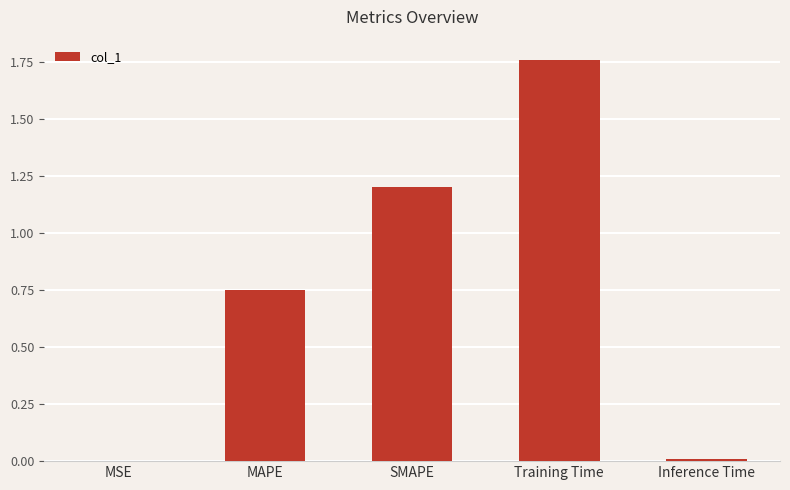

Between Training Time and MAPE, which is larger?

Training Time